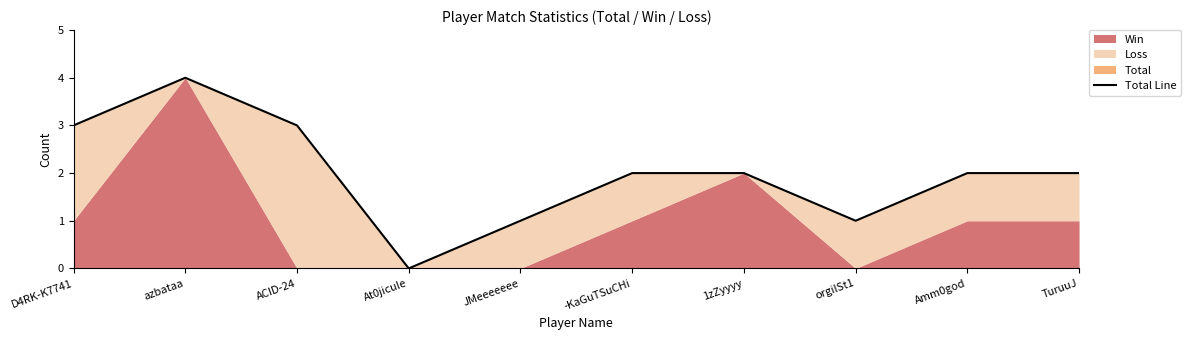

What is the sum of the values at TuruuJ and azbataa?

6